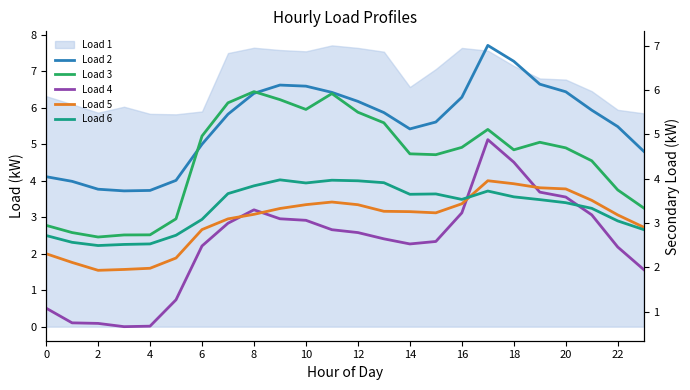

True or false: Load 6 and Load 2 cross at least once.

False